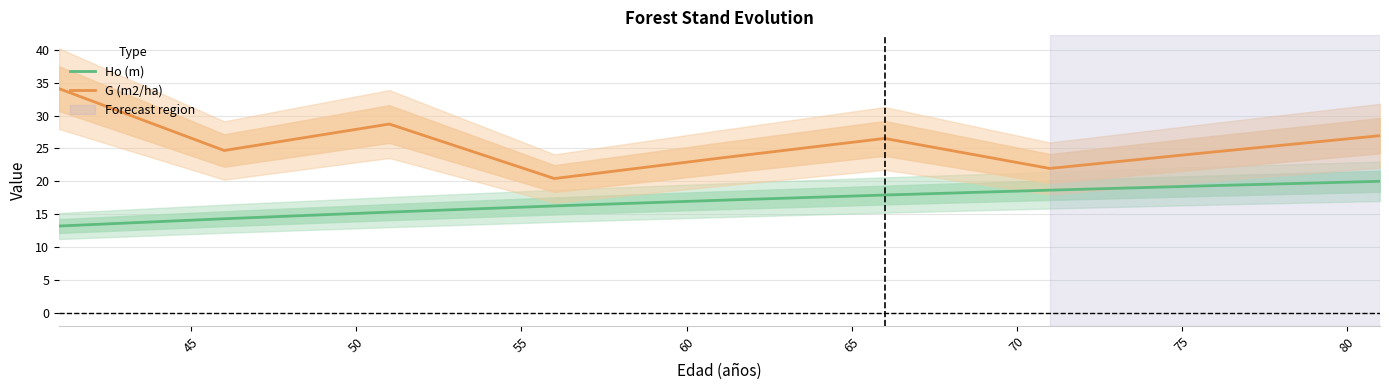

True or false: Ho (m) and G (m2/ha) cross at least once.

False